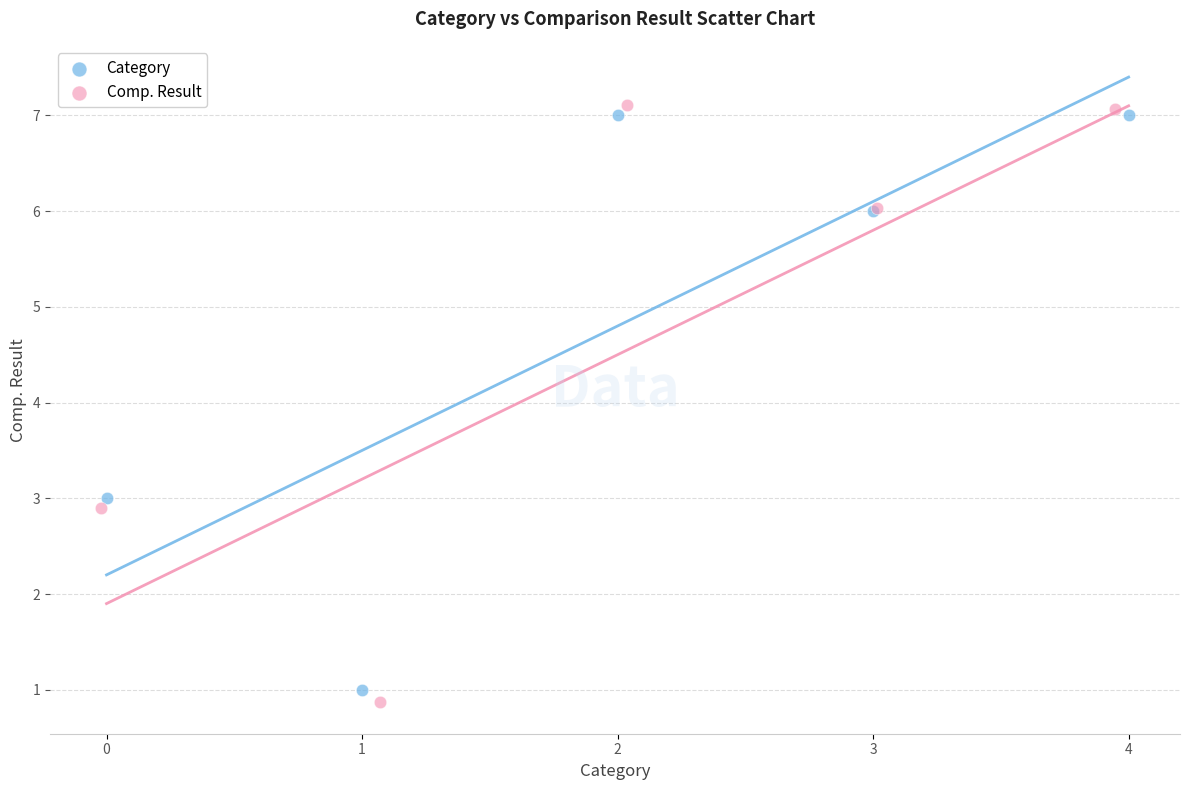

Which series has the largest Y range (max minus min)?

Comp. Result